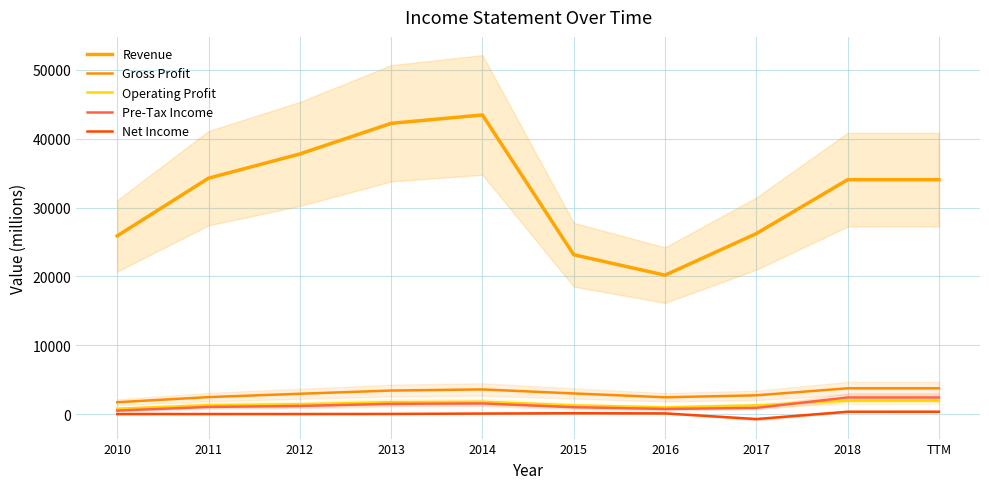

What is the smallest value displayed?

-731